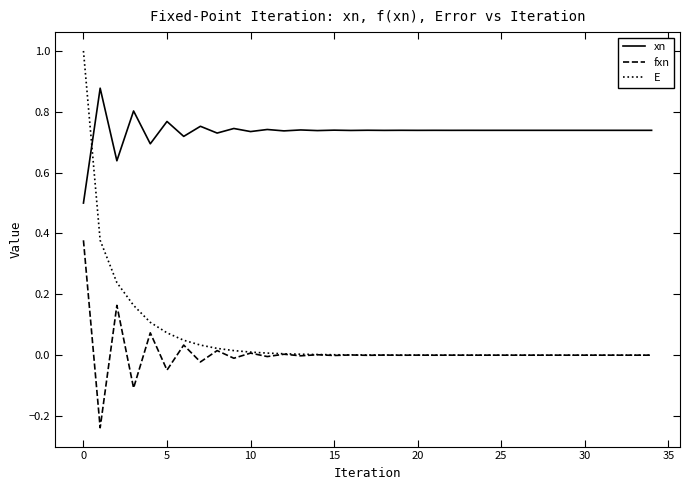

How many lines are shown in the chart?

3